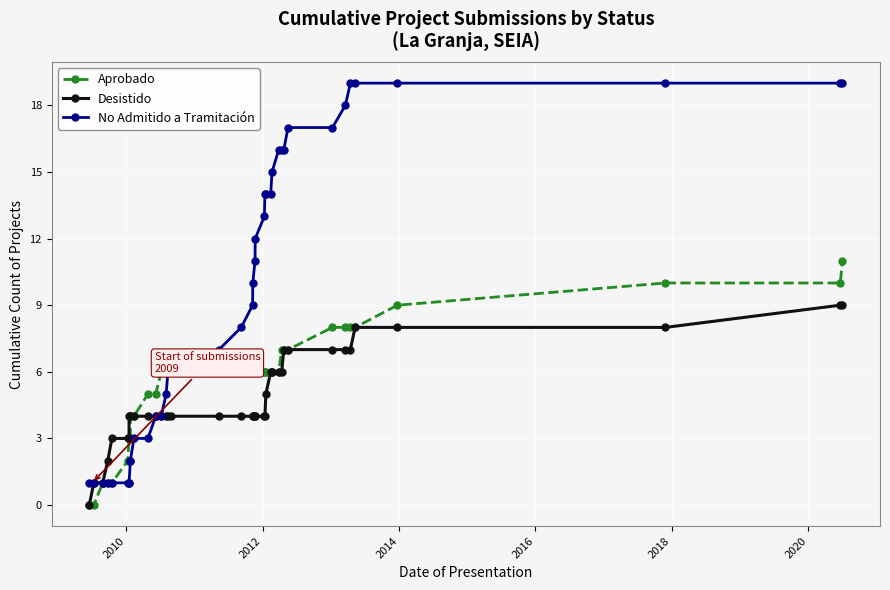

The value of No Admitido a Tramitación at 32 is 29. True or false?

False